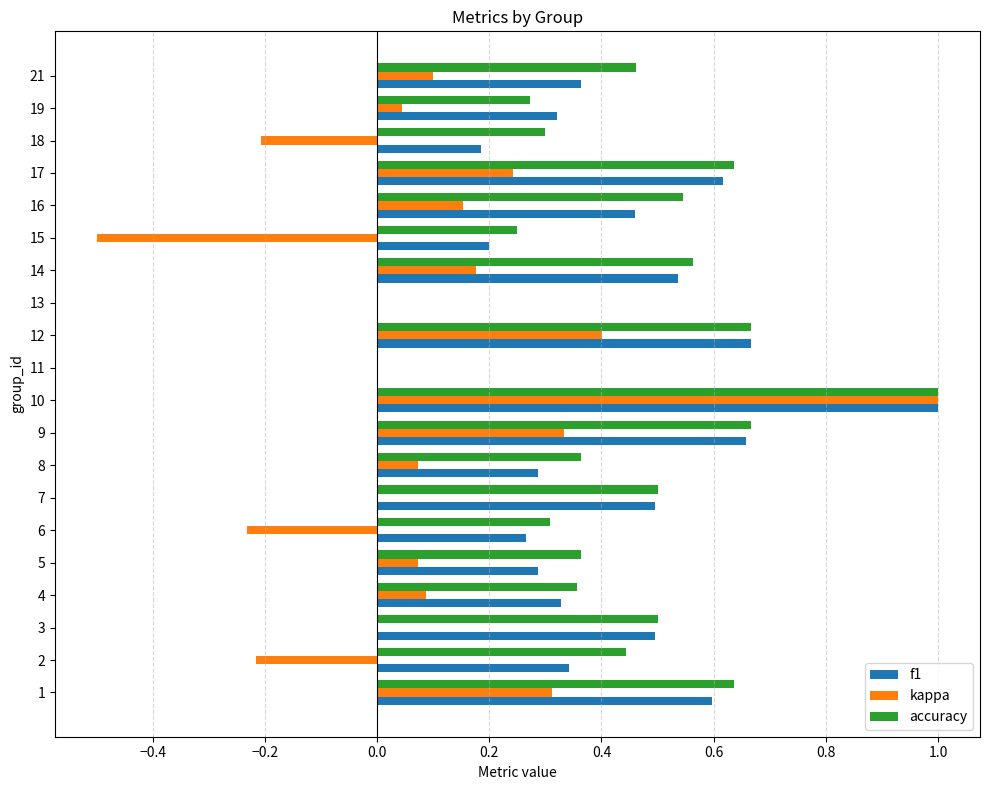

Is the value of f1 at 1 greater than the value of kappa at 12?

Yes